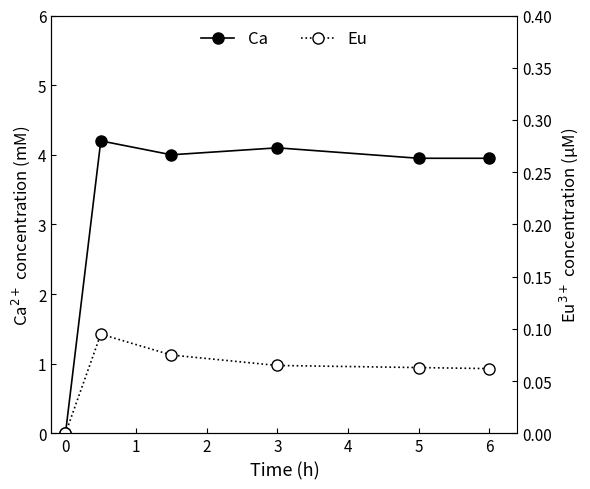

Reading left to right, what are all the values shown in this chart?

Ca: 0.0	4.2	4.0	4.1	4.0	4.0
Eu: 0.0	0.1	0.1	0.1	0.1	0.1